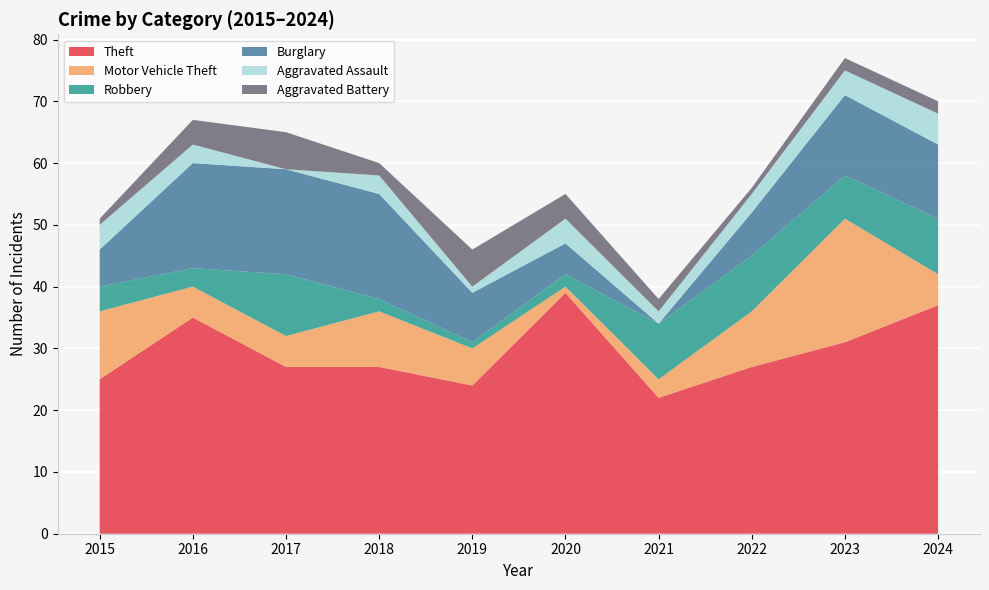

Reading right to left, what are all the values shown in this chart?

Theft: 37	31	27	22	39	24	27	27	35	25
Motor Vehicle Theft: 5	20	9	3	1	6	9	5	5	11
Robbery: 9	7	9	9	2	1	2	10	3	4
Burglary: 12	13	7	0	5	8	17	17	17	6
Aggravated Assault: 5	4	3	2	4	1	3	0	3	4
Aggravated Battery: 2	2	1	2	4	6	2	6	4	1